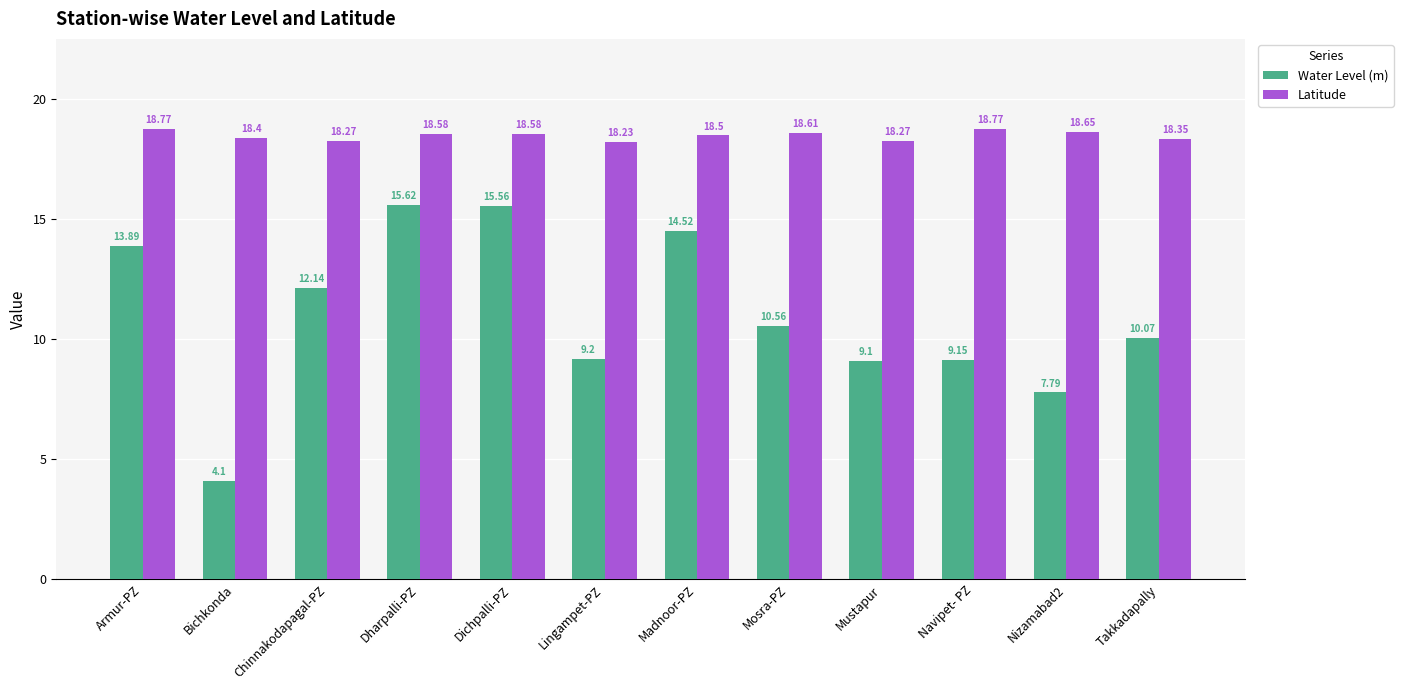

What is the sum of all Water Level (m) values?

131.7